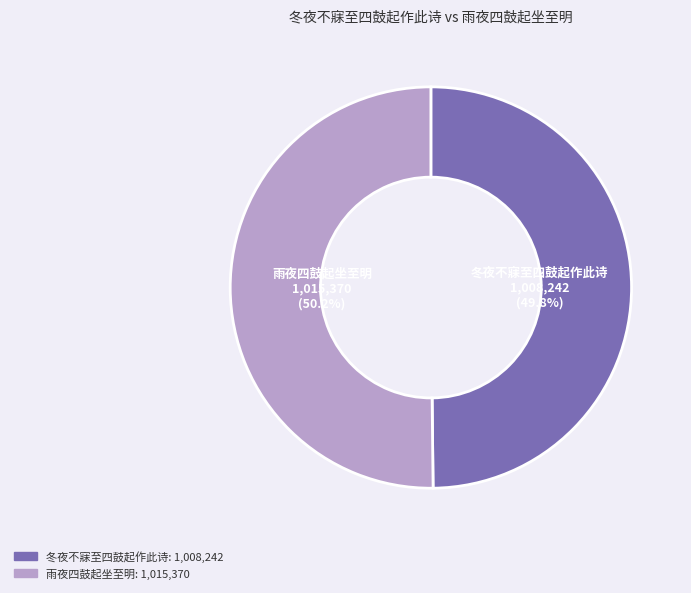

What is the ratio of the value at 冬夜不寐至四鼓起作此诗 to the value at 雨夜四鼓起坐至明?

1.0